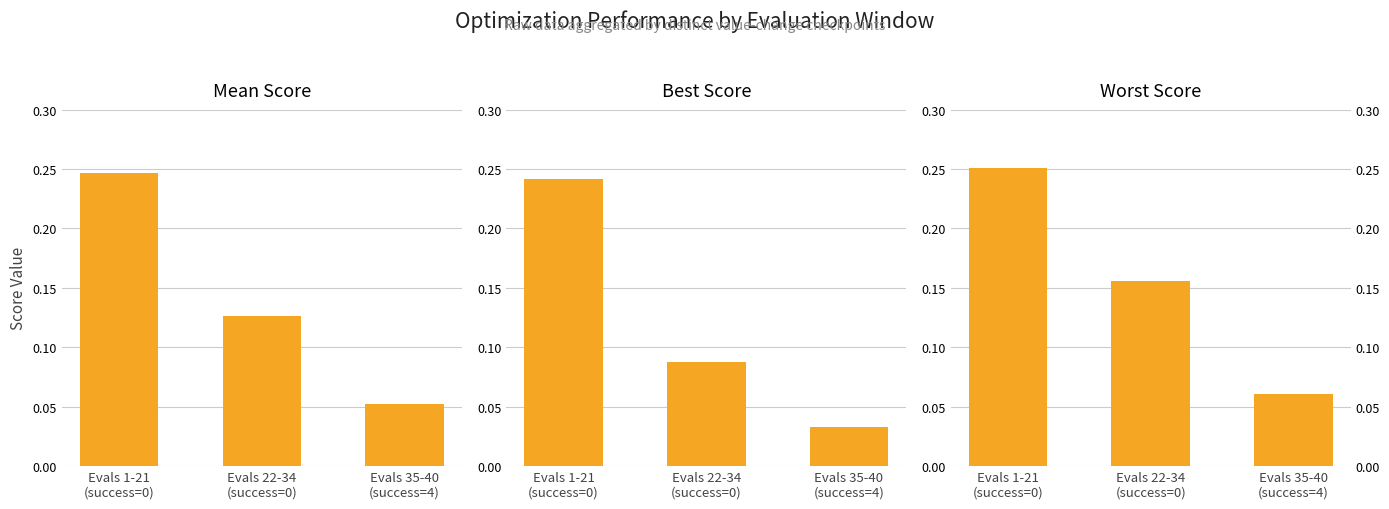

Rank the series at Evals 35-40
(success=4) from highest to lowest value.

worst, mean, best